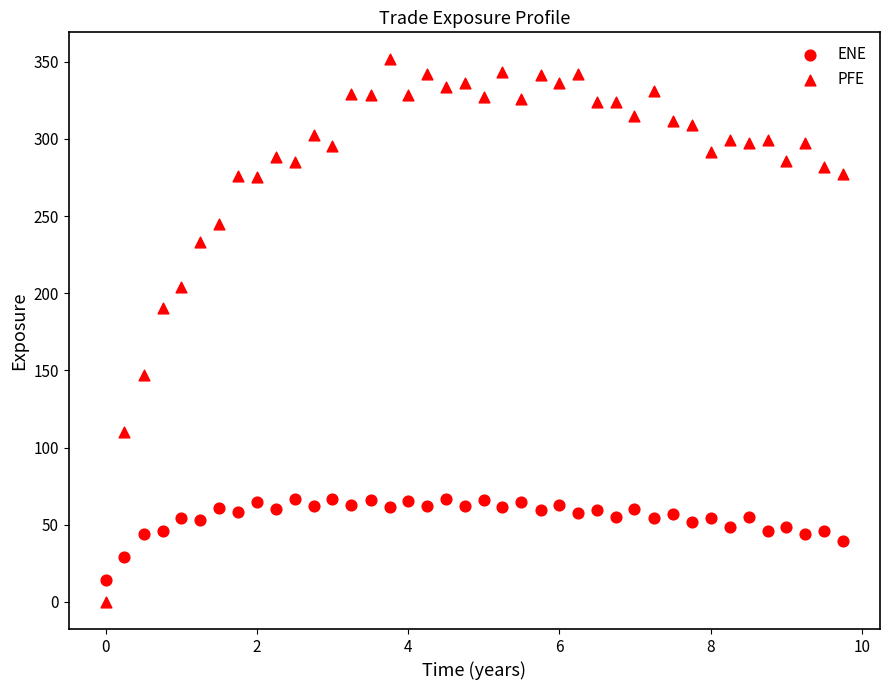

Count the number of points in this scatter plot.

80